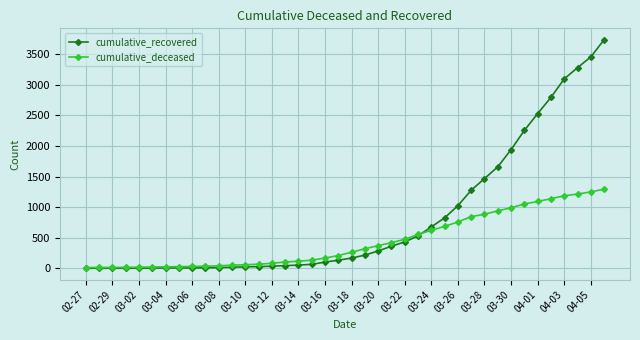

Rank the series by their maximum value, from lowest to highest.

cumulative_deceased, cumulative_recovered